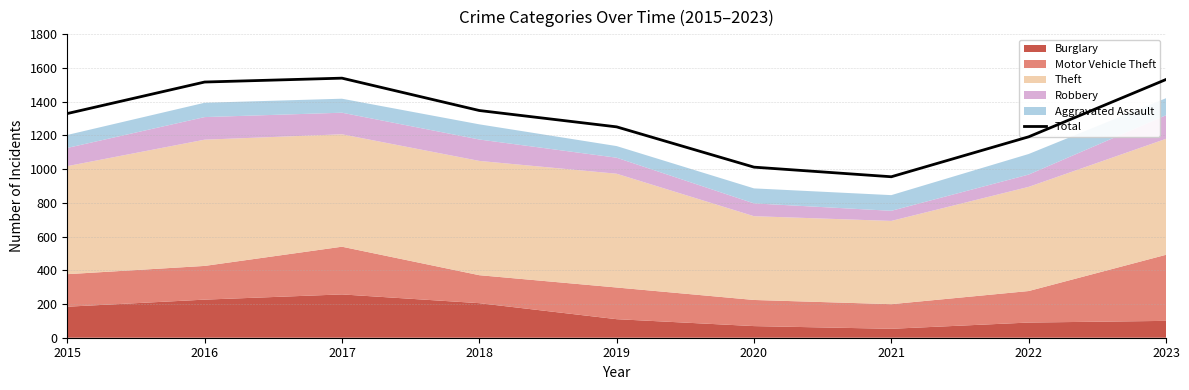

What is the maximum value shown in the chart?

1540